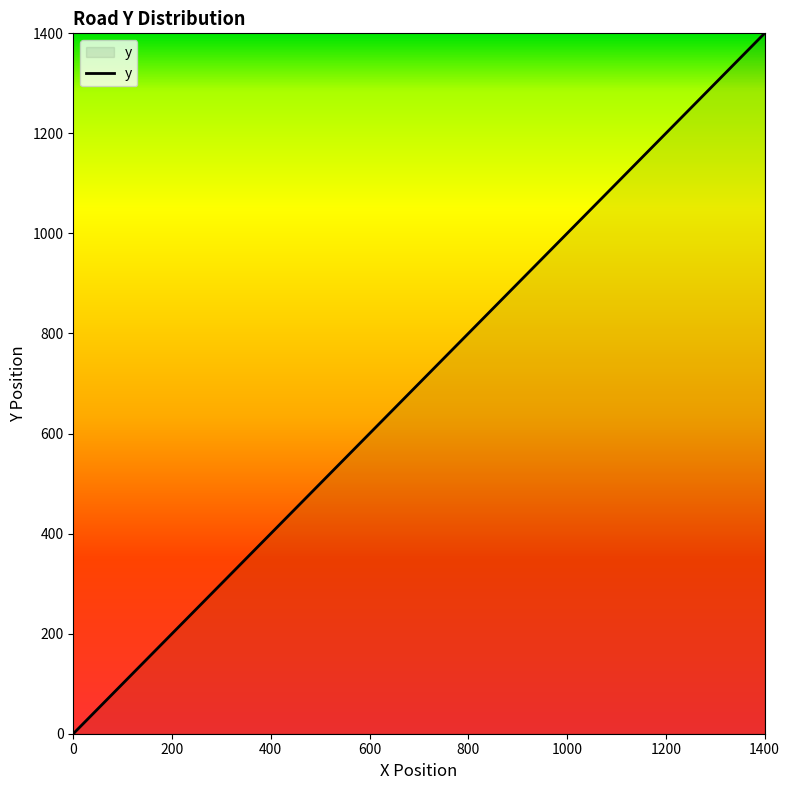

What is the greatest value displayed?

1400